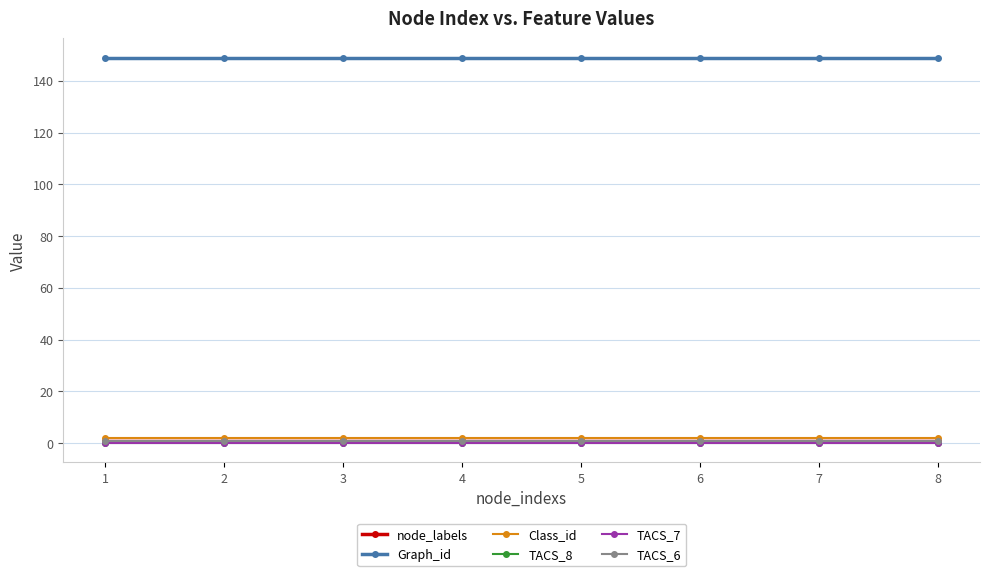

What is the value of the Graph_id point at the 6th from the left?

149